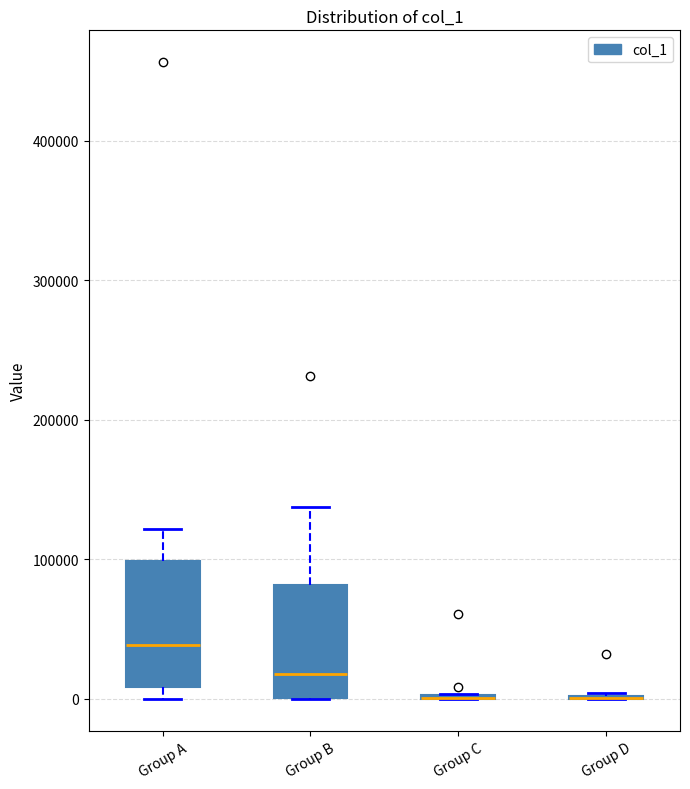

Reading left to right, transcribe this box plot: for each box, give where its median line is, the range the box spans, and where its two whiskers end, as read against the y-axis. The values are not printed on the chart, so give them approximately, as read against the axis.

Group A: median 40000, box 10000 to 100000, whiskers 0 to 120000
Group B: median 20000, box 0 to 80000, whiskers 0 to 140000
Group C: box collapsed to a line at 0, whiskers 0 to 0
Group D: box collapsed to a line at 0, whiskers 0 to 0